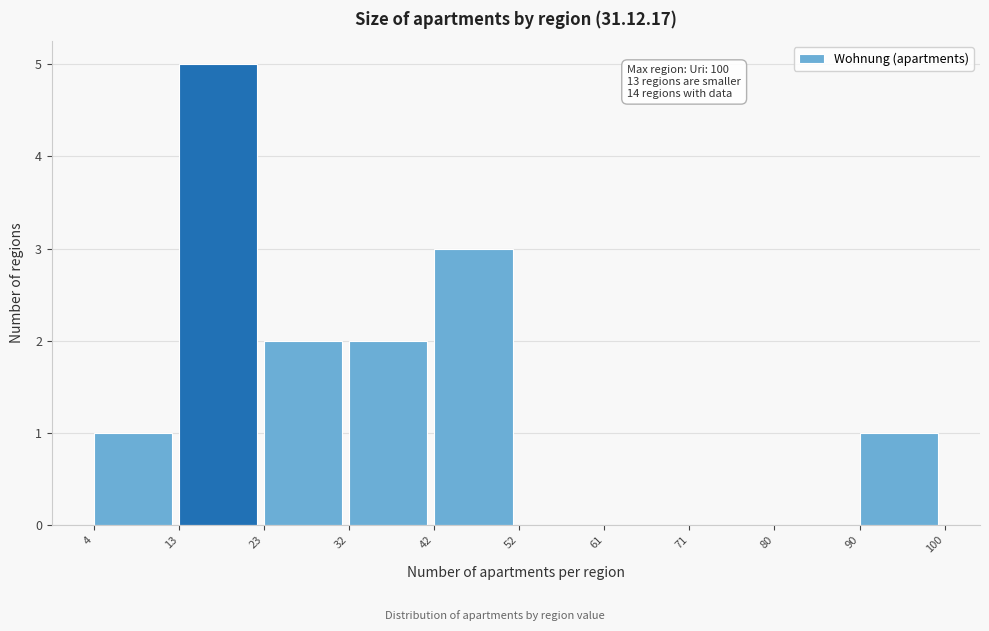

Over which range of the x-axis is the bar tallest?

13 to 23